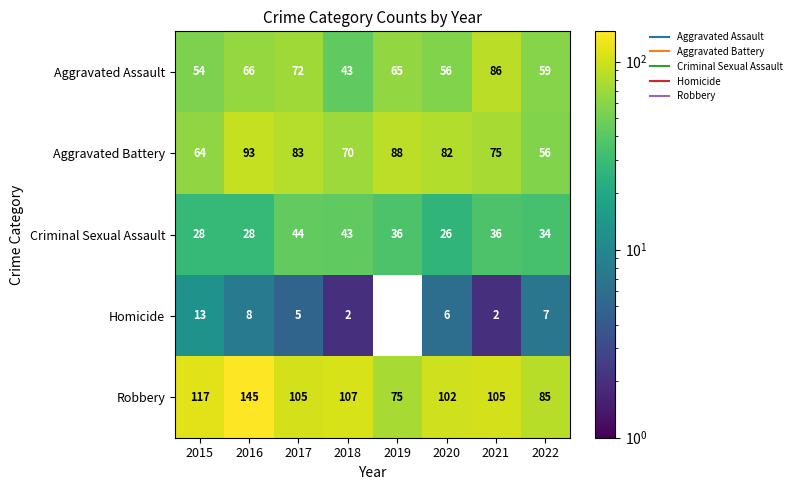

What is the greatest value displayed?

145